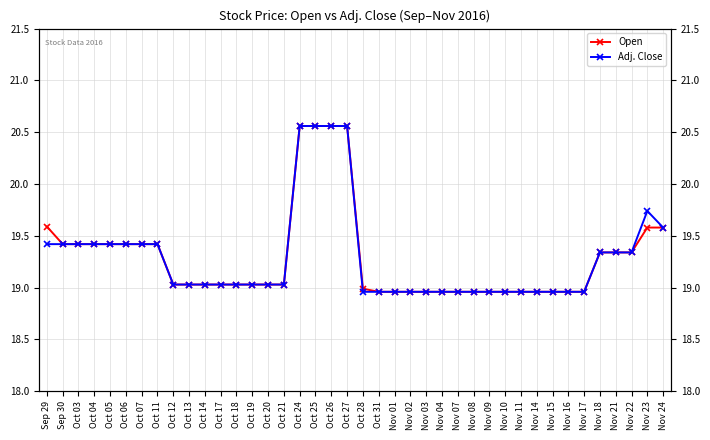

Which series has the widest spread of values?

Open